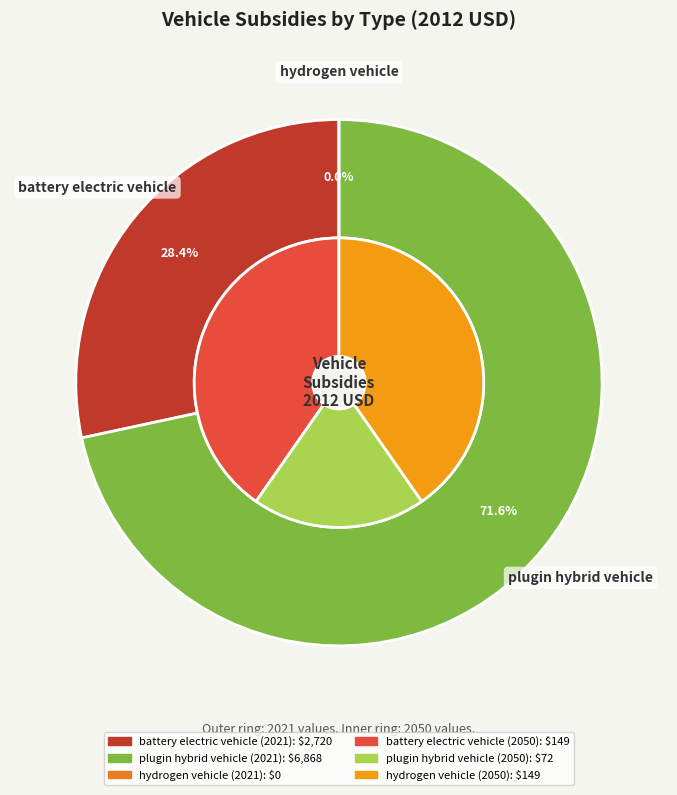

Does battery electric vehicle represent more than half of the total?

No